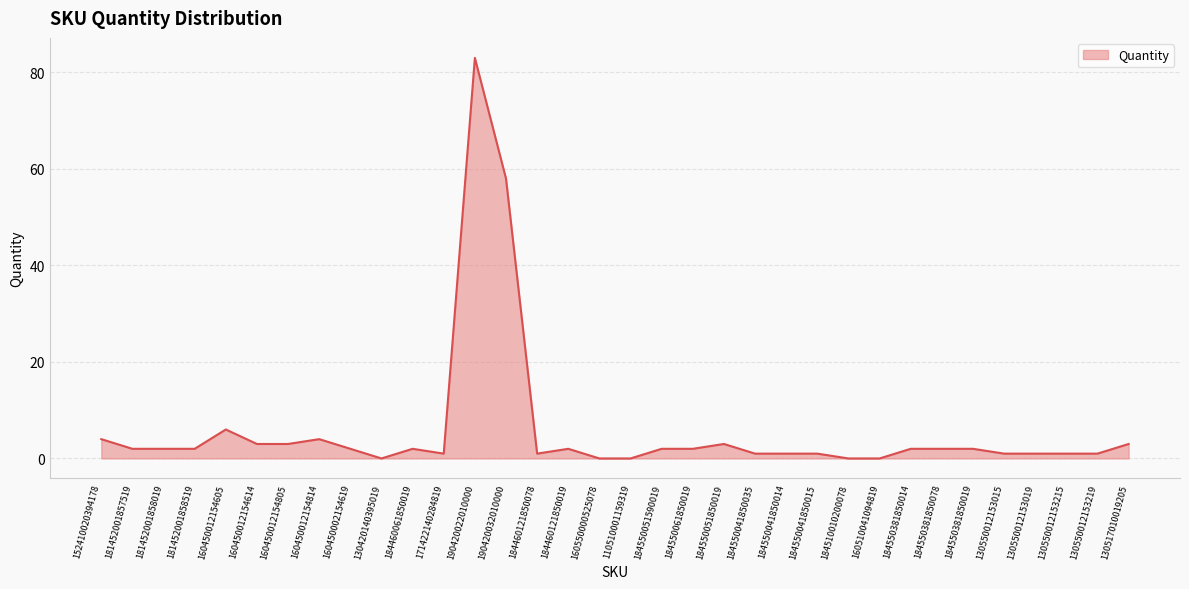

True or false: the data shows 2 at 184550381850019.

True